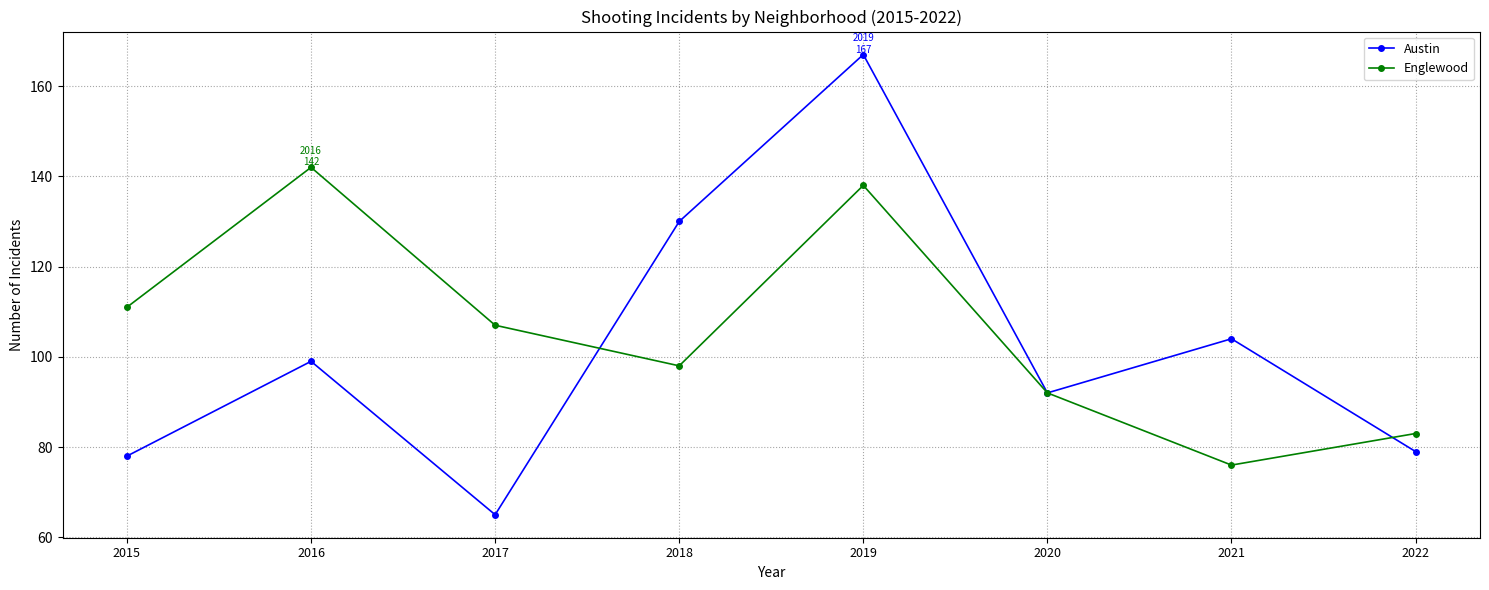

How many lines are shown in the chart?

2